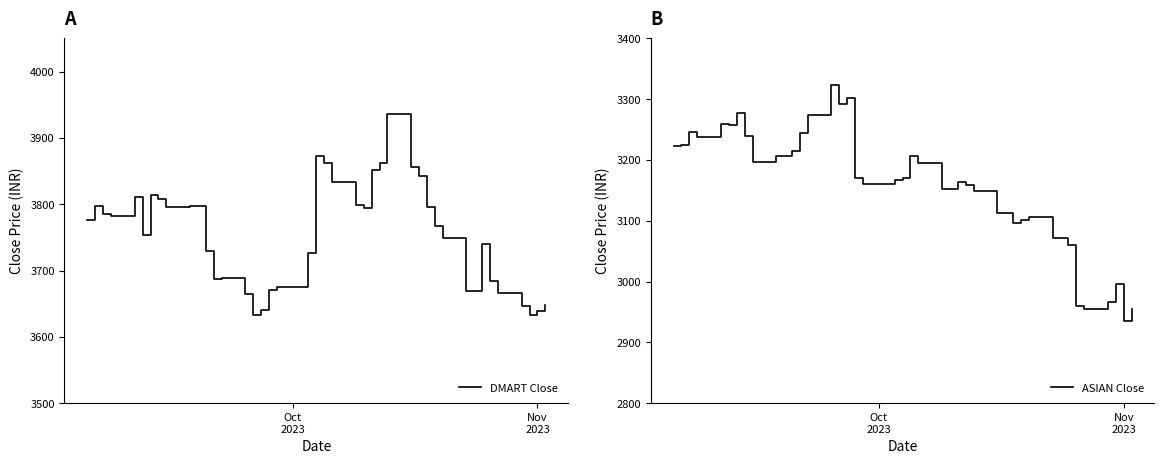

What is the minimum value for ASIAN Close?

2934.6